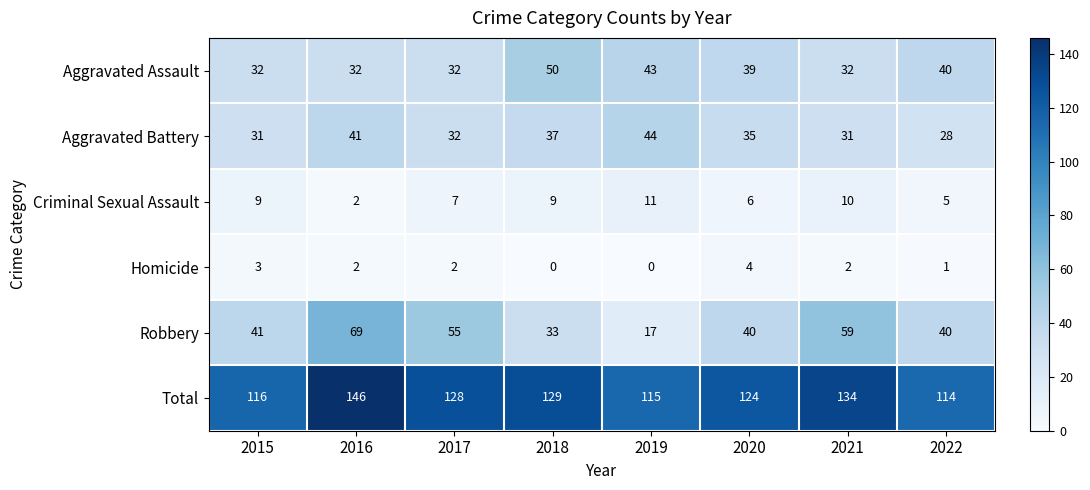

Count the Aggravated Assault values in the range 32 to 43.

7